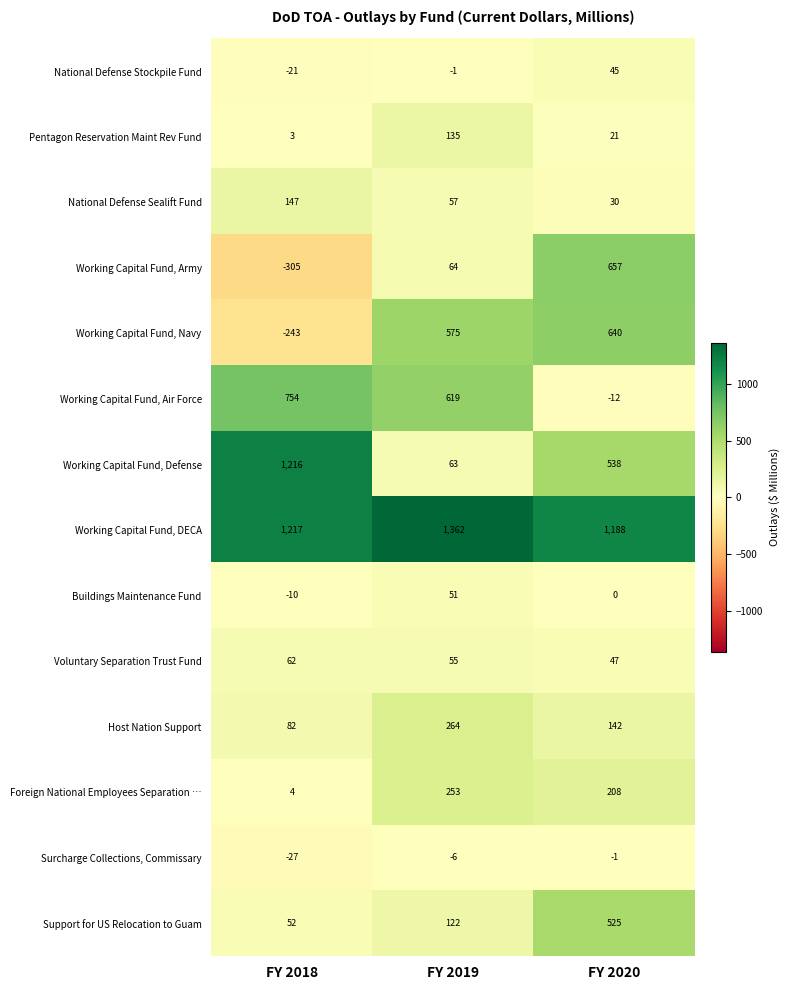

How many Surcharge Collections, Commissary values are between -27 and -1?

3